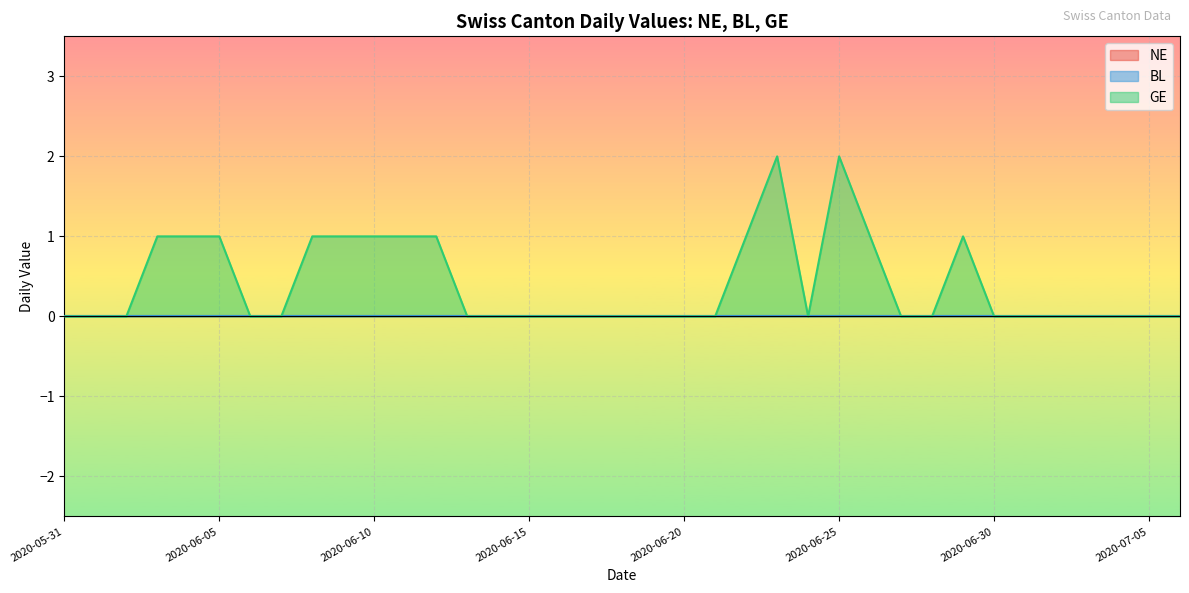

At which category does the chart reach its minimum across all series?

2020-05-31